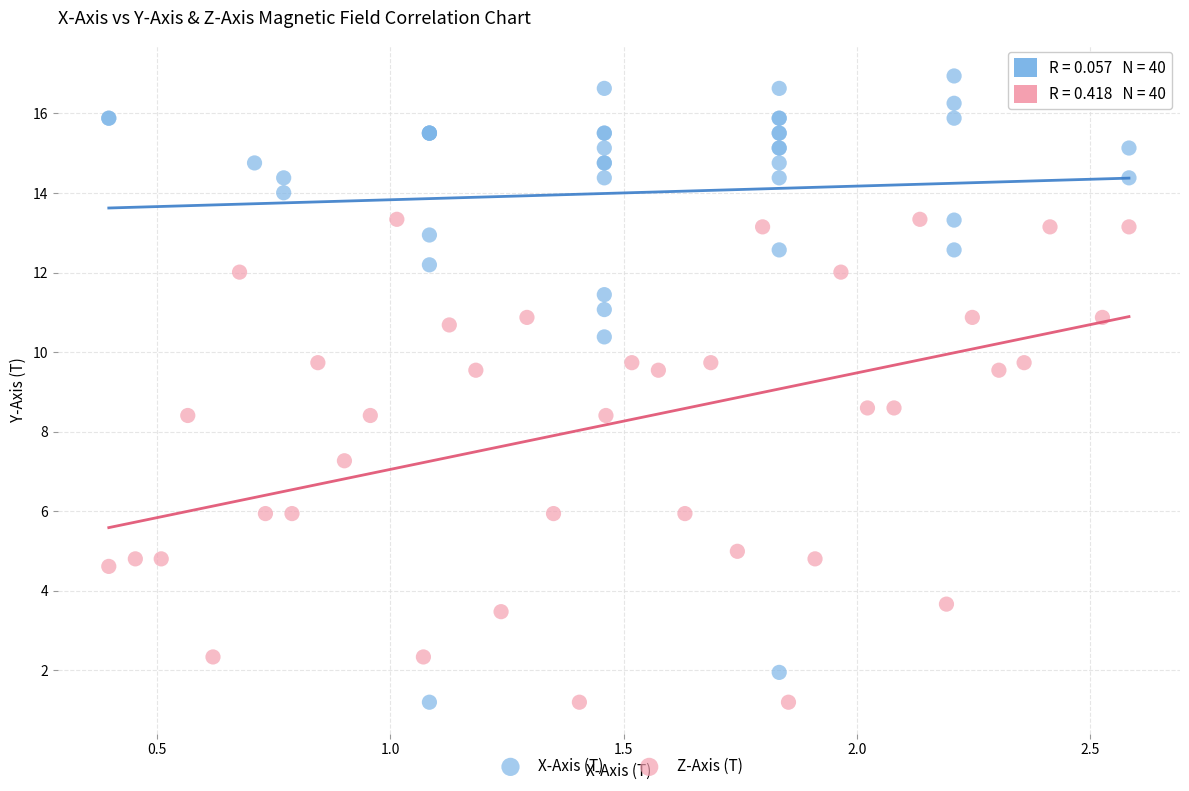

What are all the series names shown in the legend?

X-Axis (T), Z-Axis (T)